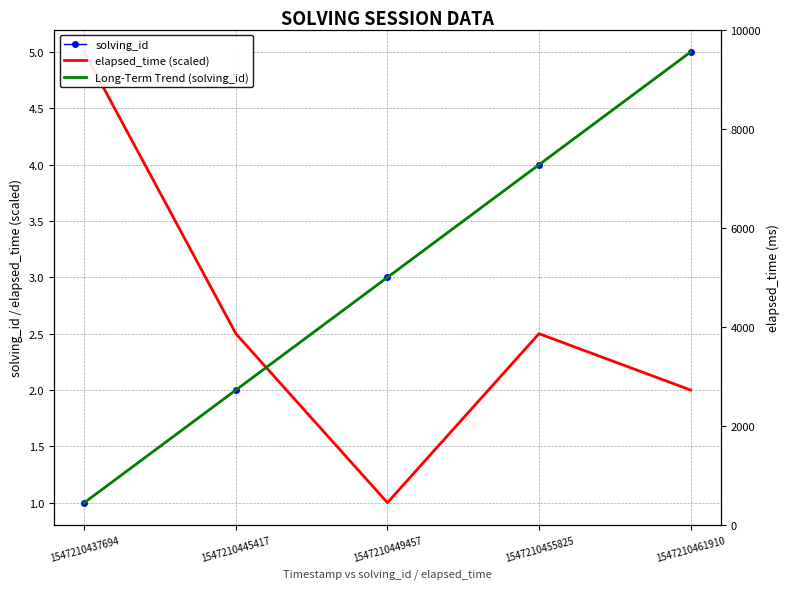

Reading left to right, list all the values displayed in this chart.

solving_id: 1547210437694=1.0	1547210445417=2.0	1547210449457=3.0	1547210455825=4.0	1547210461910=5.0
elapsed_time (scaled): 1547210437694=5.0	1547210445417=2.5	1547210449457=1.0	1547210455825=2.5	1547210461910=2.0
Long-Term Trend (solving_id): 1547210437694=1.0	1547210445417=2.0	1547210449457=3.0	1547210455825=4.0	1547210461910=5.0